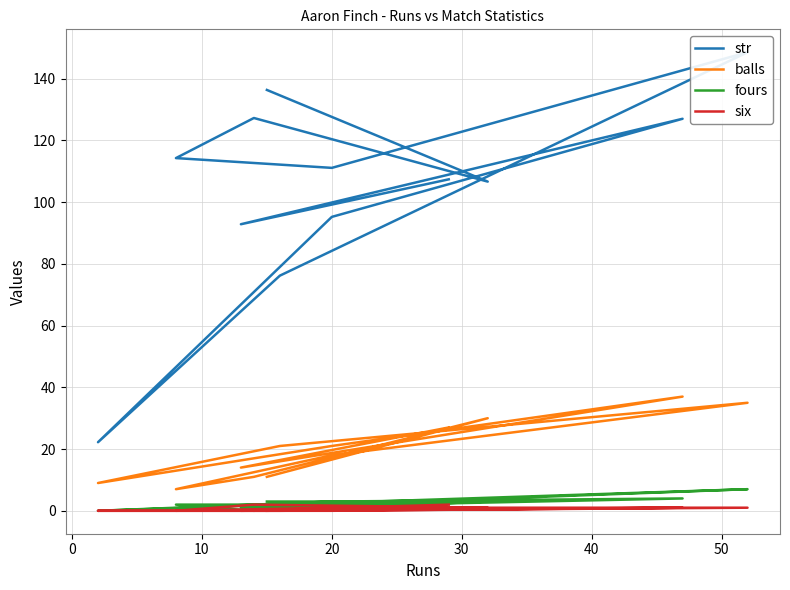

True or false: balls and str intersect in this chart.

False